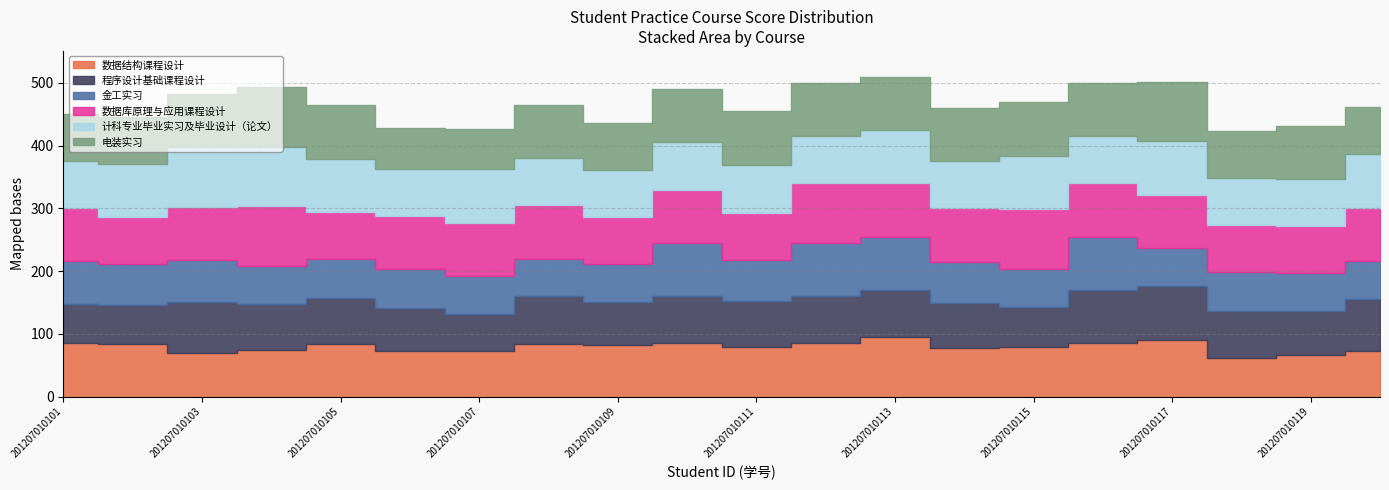

Is it true that 程序设计基础课程设计 equals 106.9 at 201207010111?

False